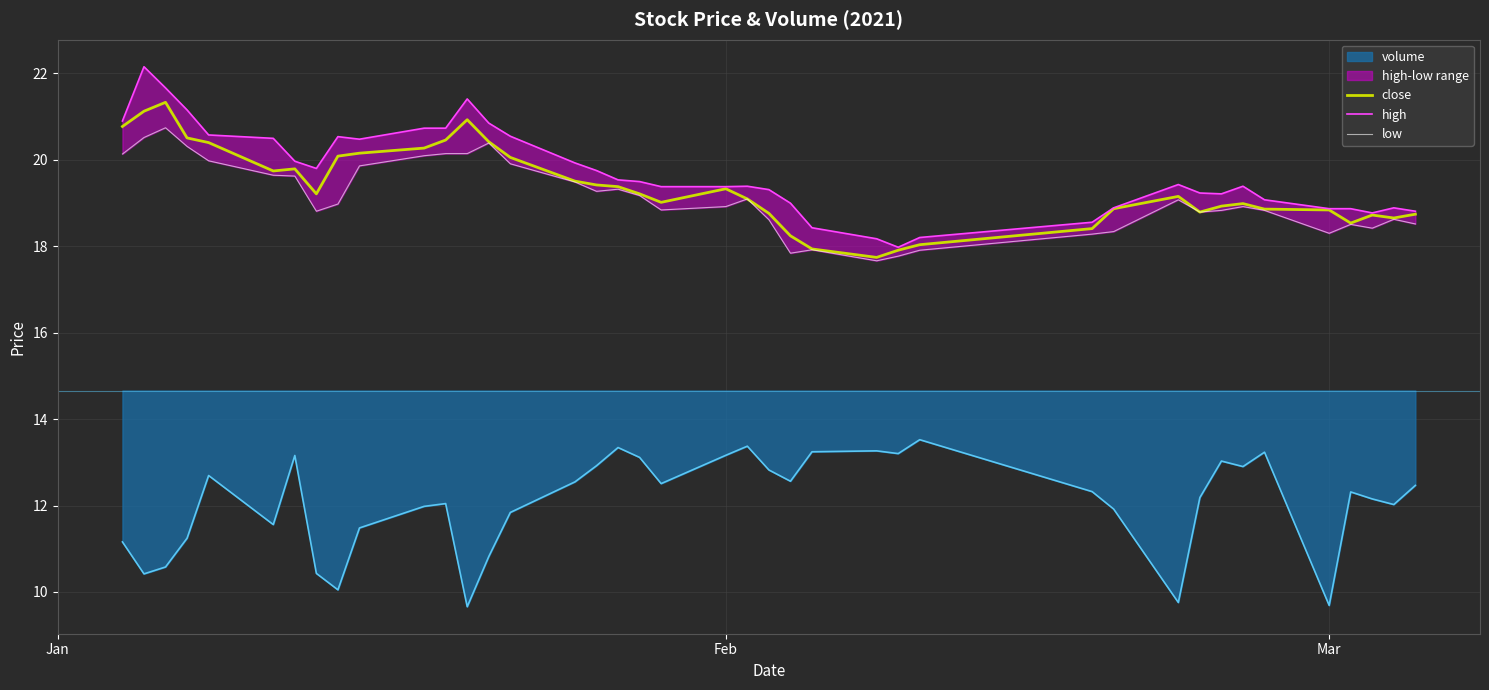

How many values in the high series are below 19?

12